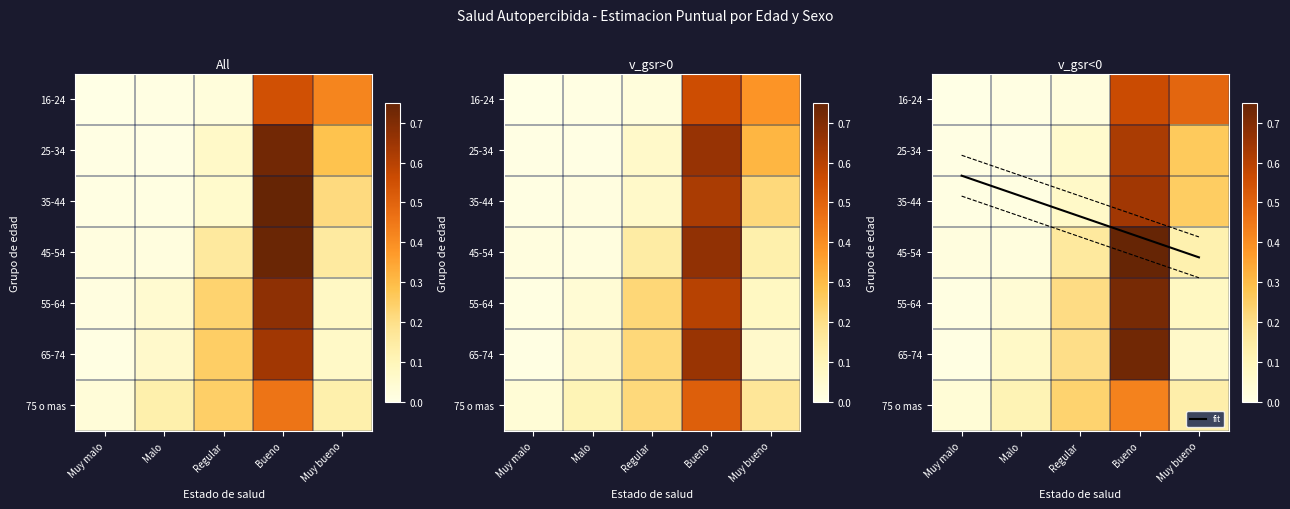

Is the value of 16-24 at Bueno greater than the value of 45-54 at Regular?

Yes